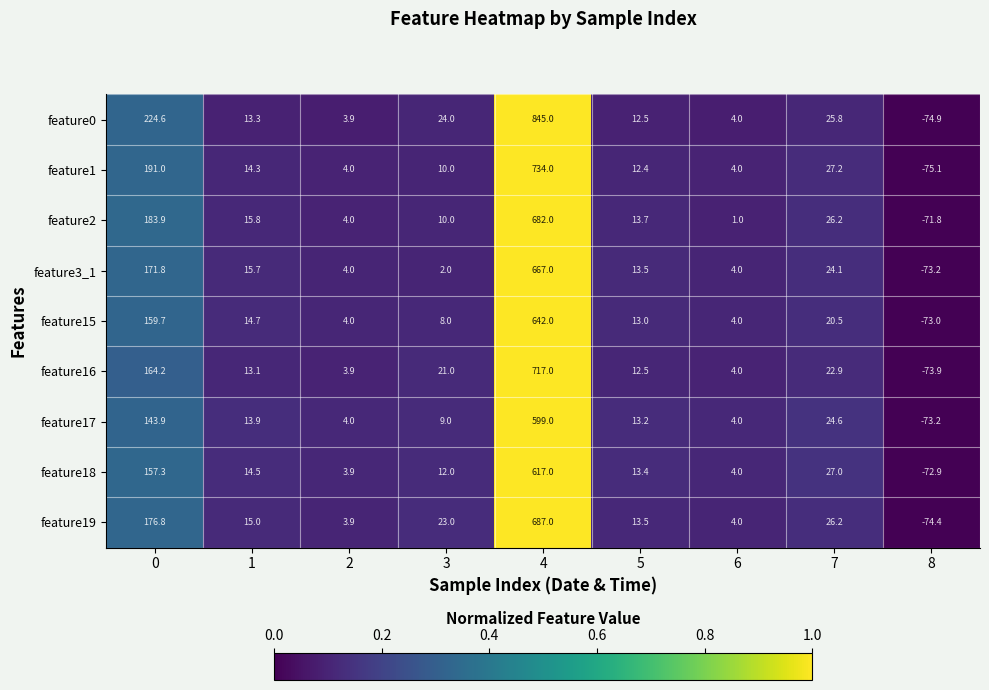

What is the sum of the feature17 values at 0 and 8?

70.7